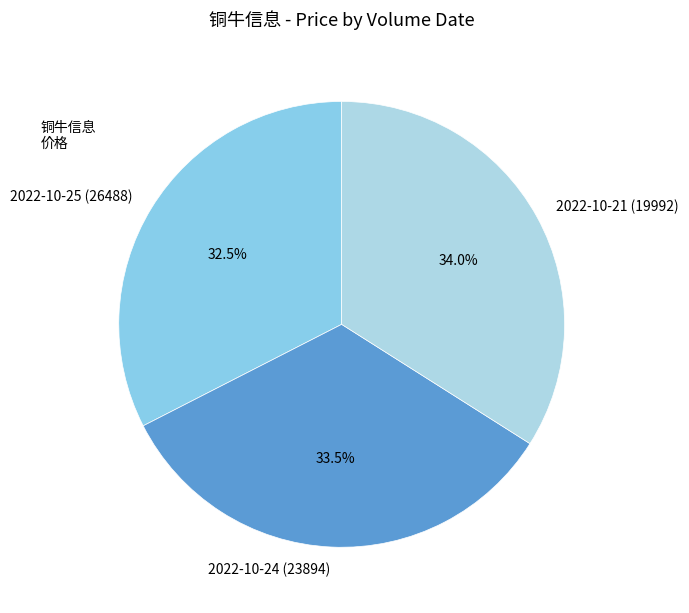

What portion of the pie excludes 2022-10-25 (26488)?

67.5%